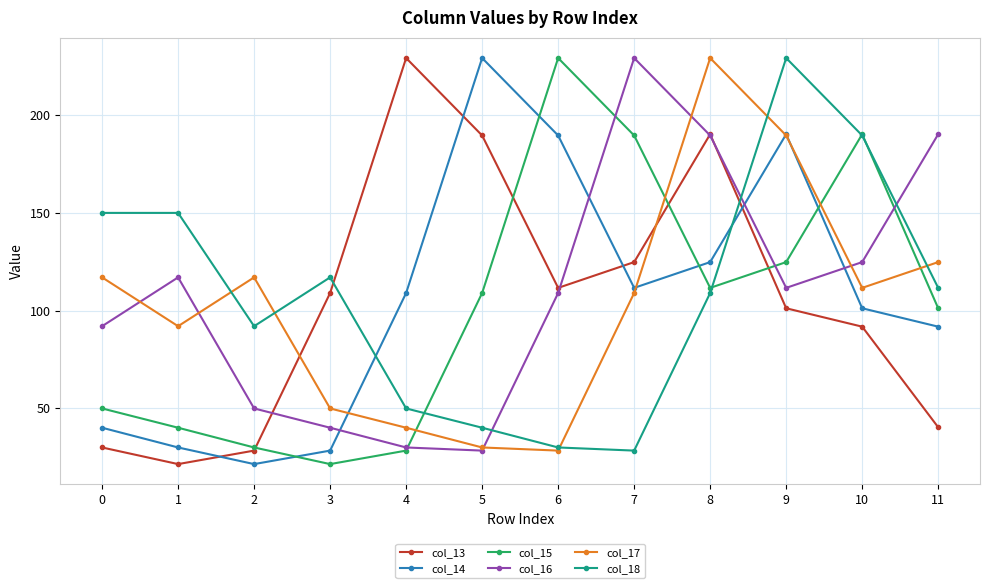

Which series changed the most between 7 and 9?

col_18